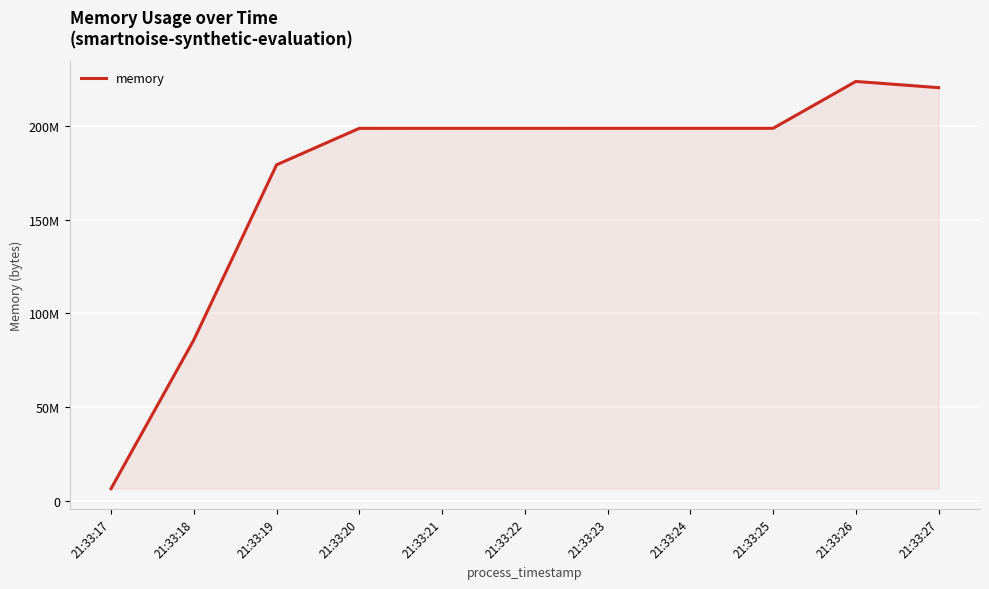

Where does the data first go above 198639616?

21:33:23